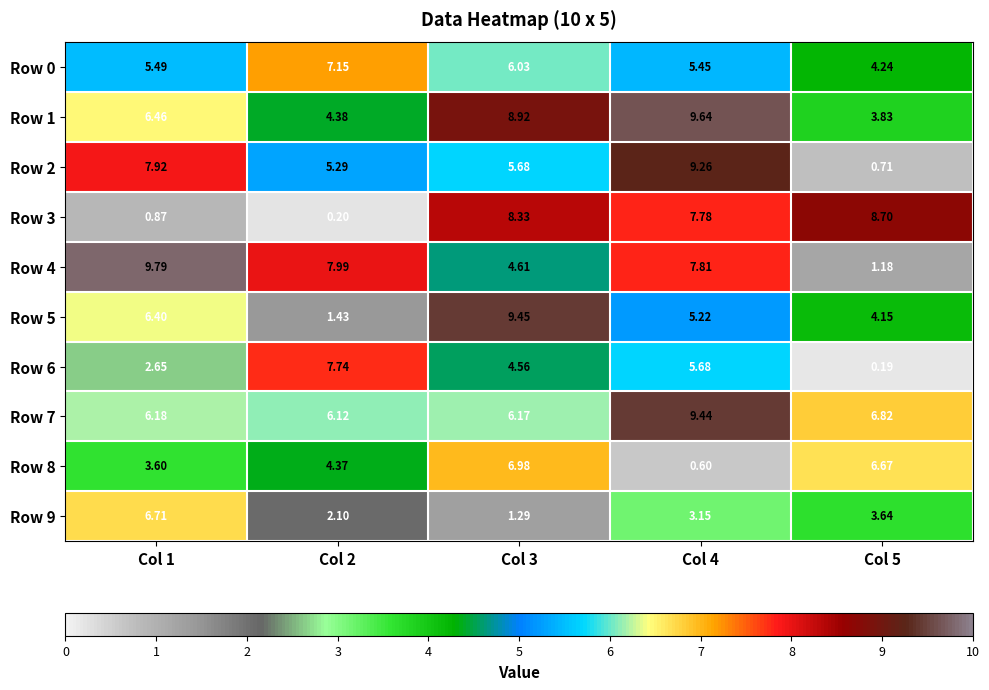

Is the value of Row 6 at Col 3 greater than the value of Row 4 at Col 3?

No